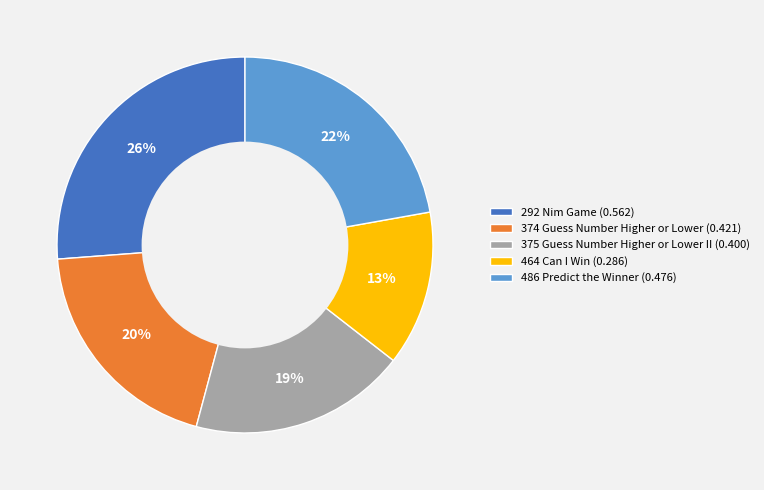

To the nearest percent, what is the combined percentage of 292 Nim Game and 374 Guess Number Higher or Lower?

46%